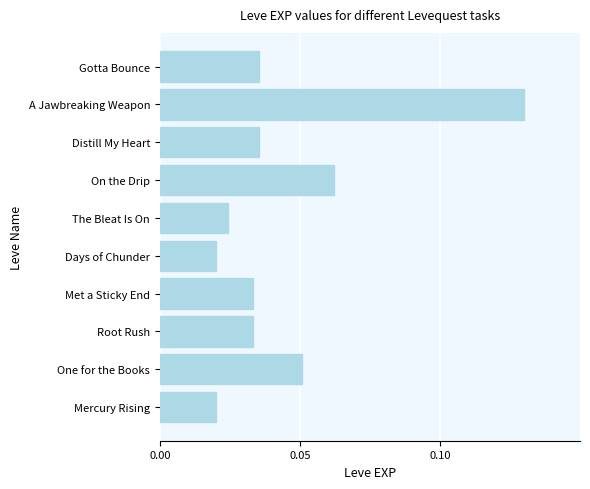

Are the bars horizontal?

Yes